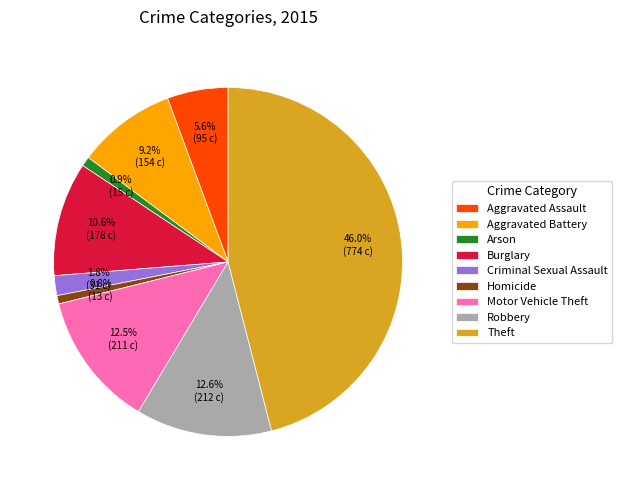

What is the largest slice in the pie chart?

Theft